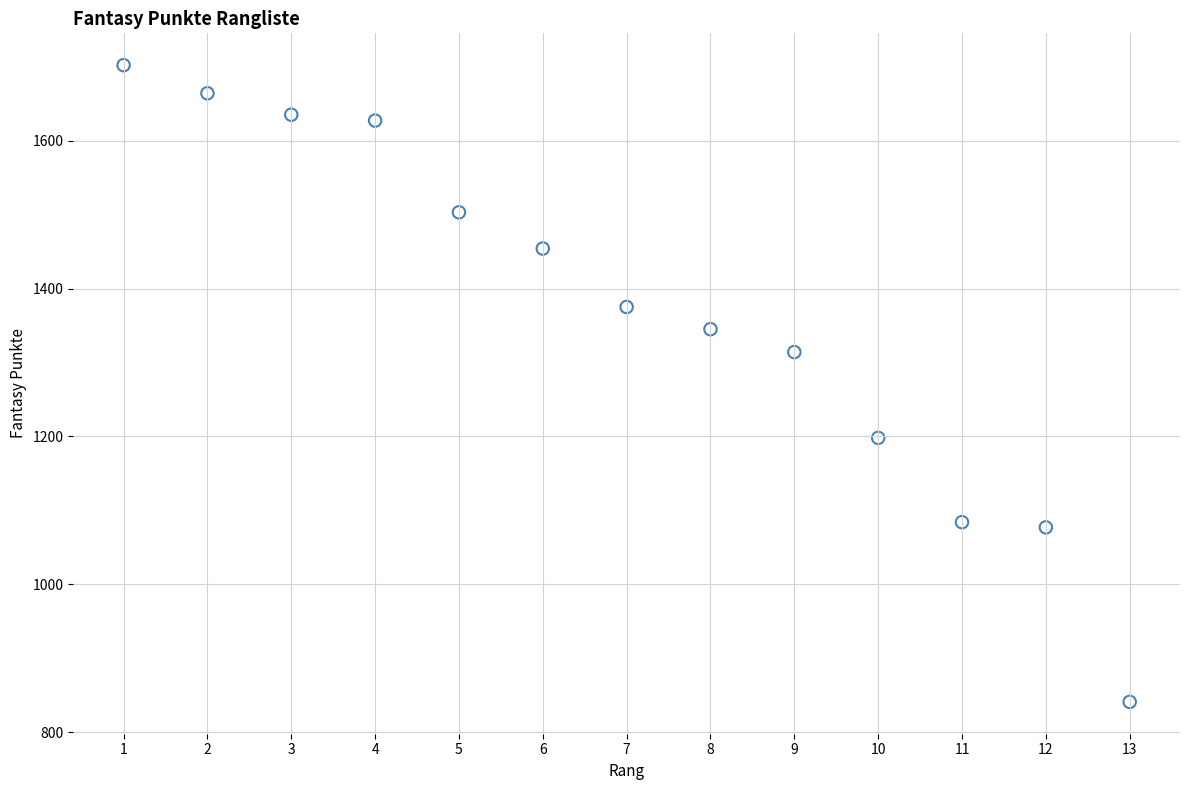

What Y value in the scatter plot is closest to 1271?

1314